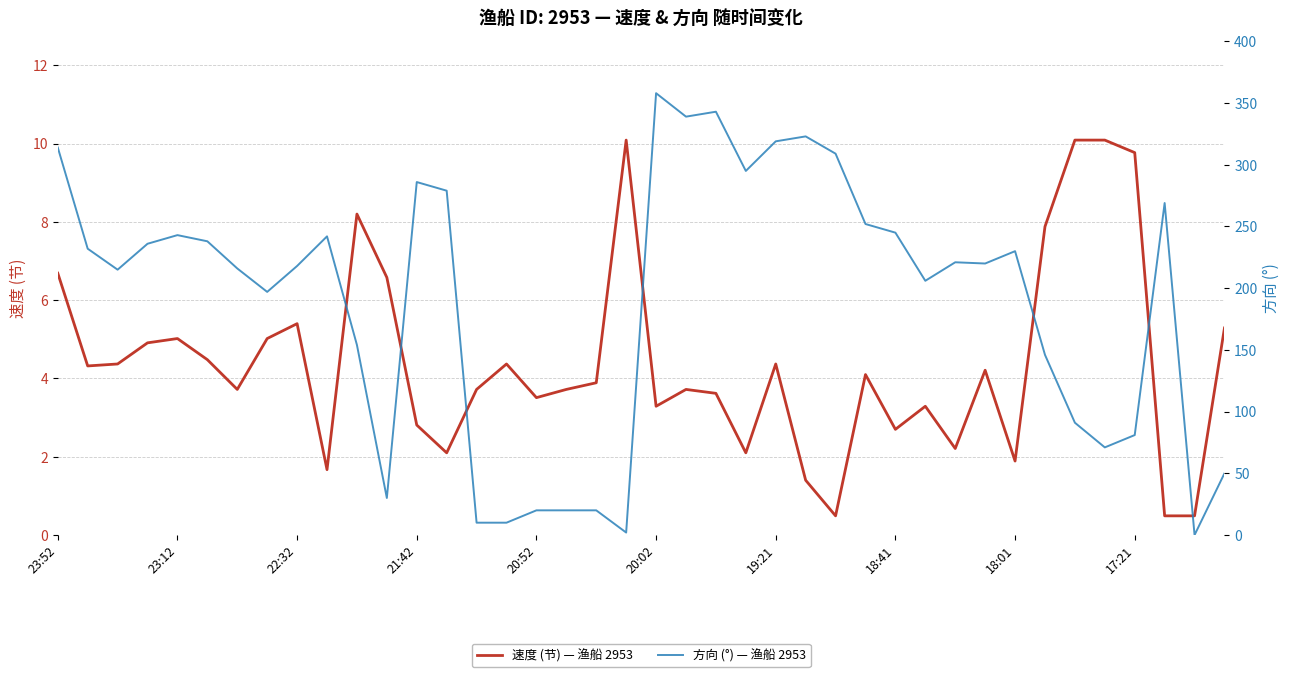

How many times do 速度 (节) — 渔船 2953 and 方向 (°) — 渔船 2953 cross each other?

4